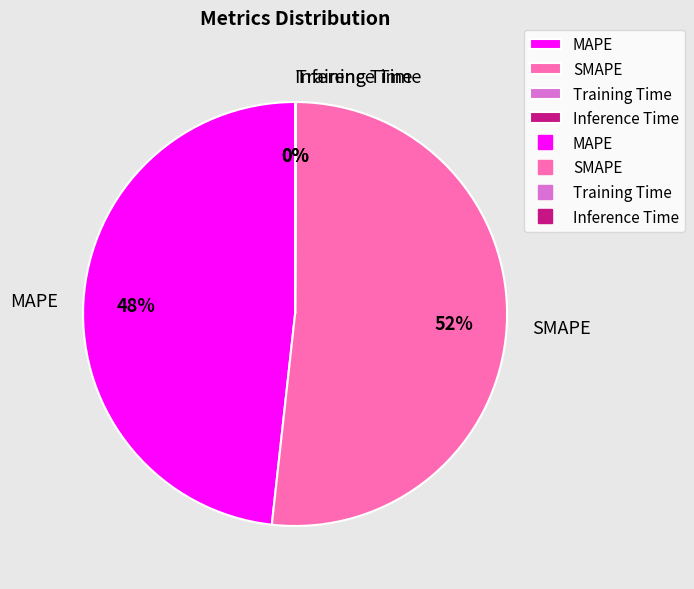

Is there a majority slice in this chart?

Yes